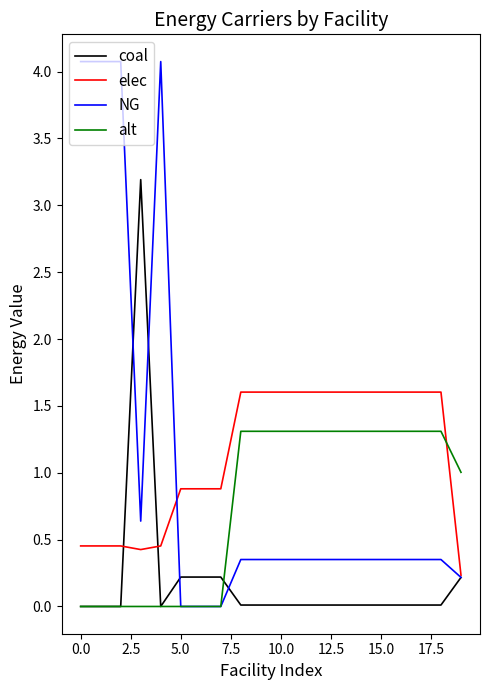

What is the greatest value displayed?

4.1